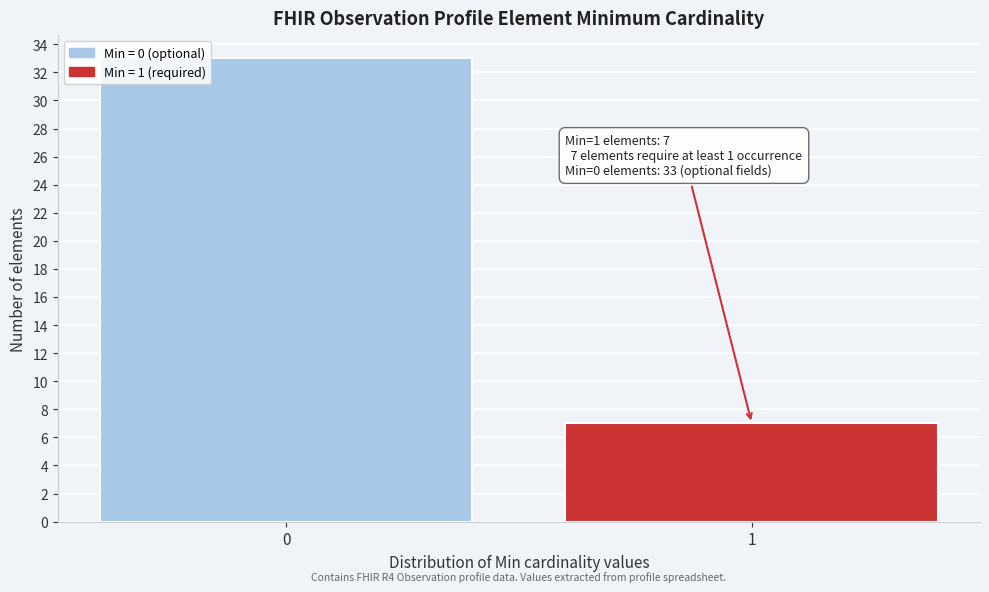

Reading left to right, extract all data points from this chart.

33	7